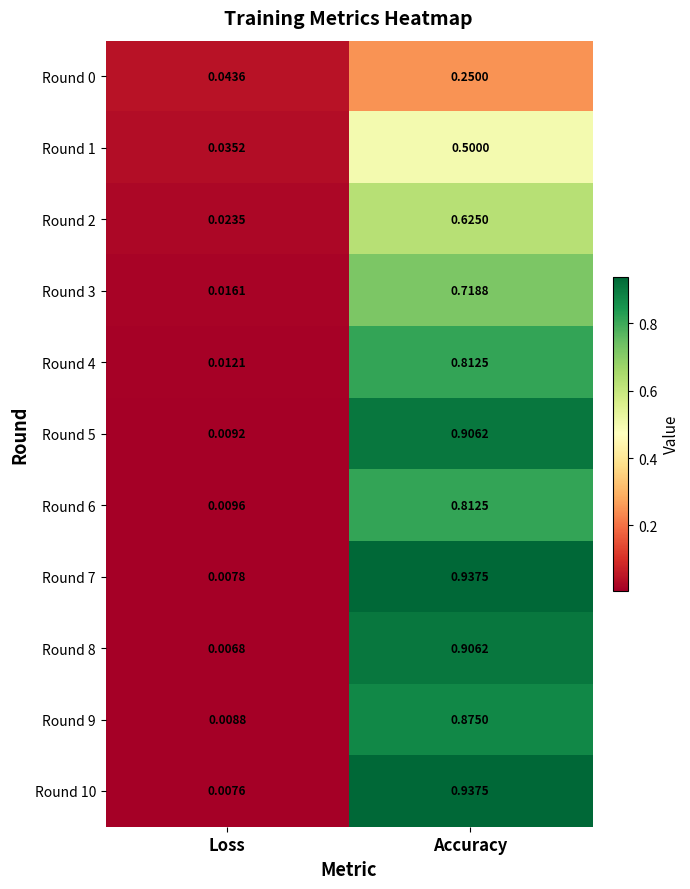

At which label does Round 3 reach its peak?

Accuracy